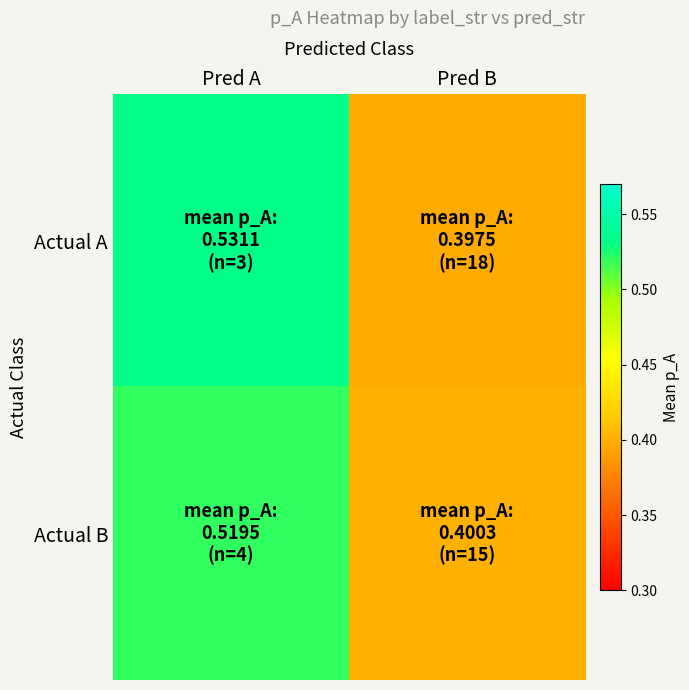

How many data points does each series have?

2